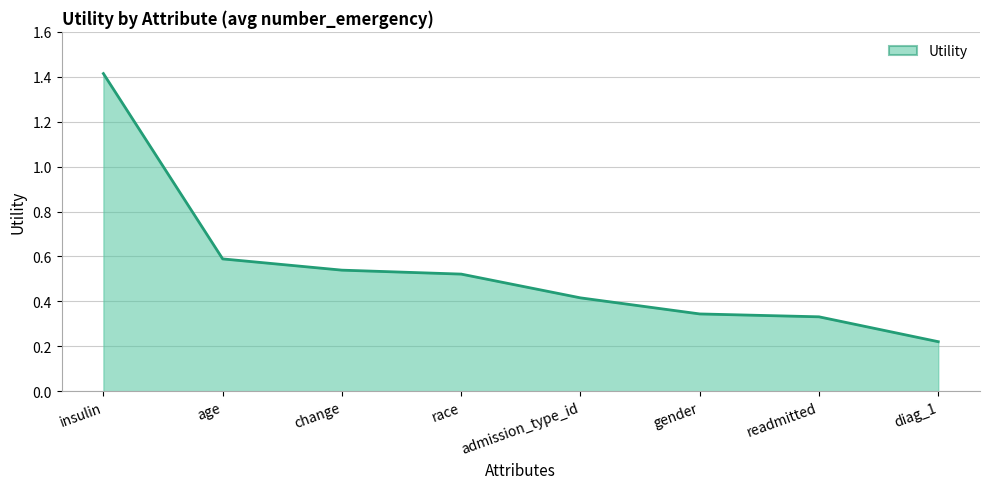

How many values are between 0 and 1?

7